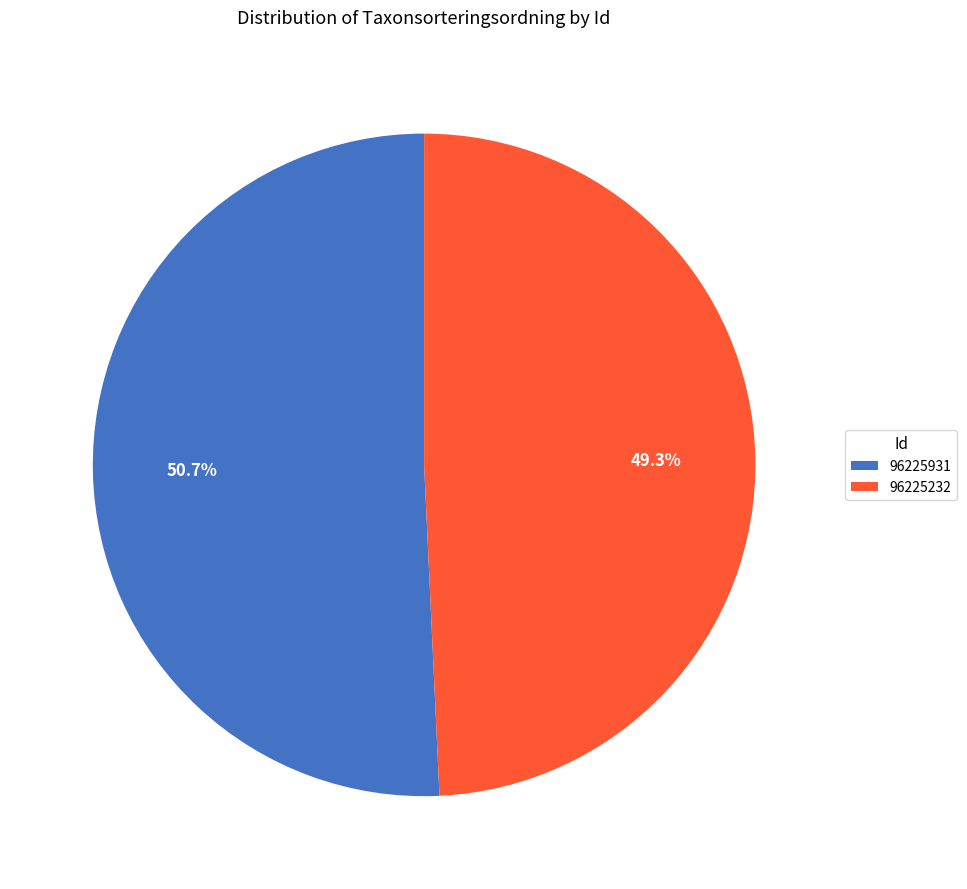

Combined, do 96225931 and 96225232 account for over 50%?

Yes